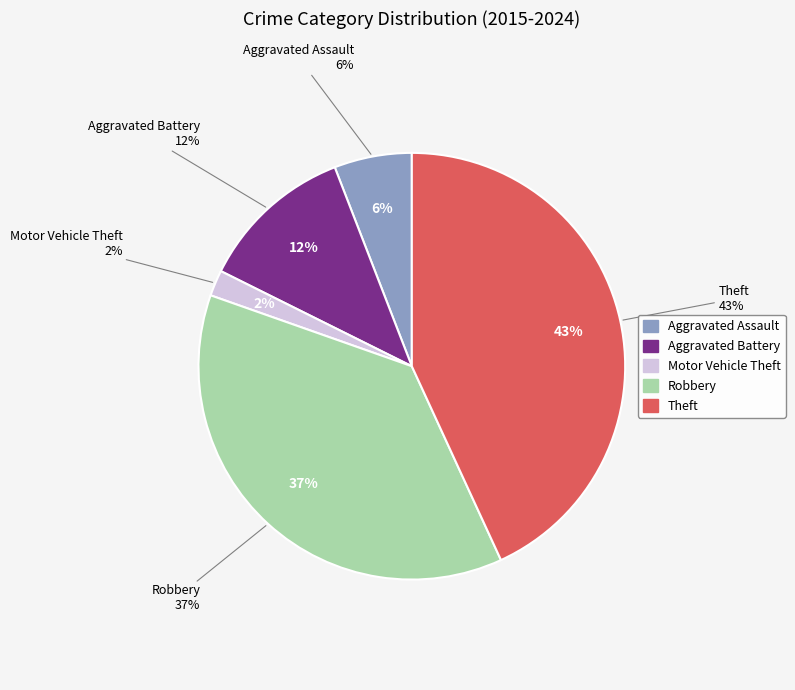

What portion of the pie excludes Motor Vehicle Theft?

97.6%